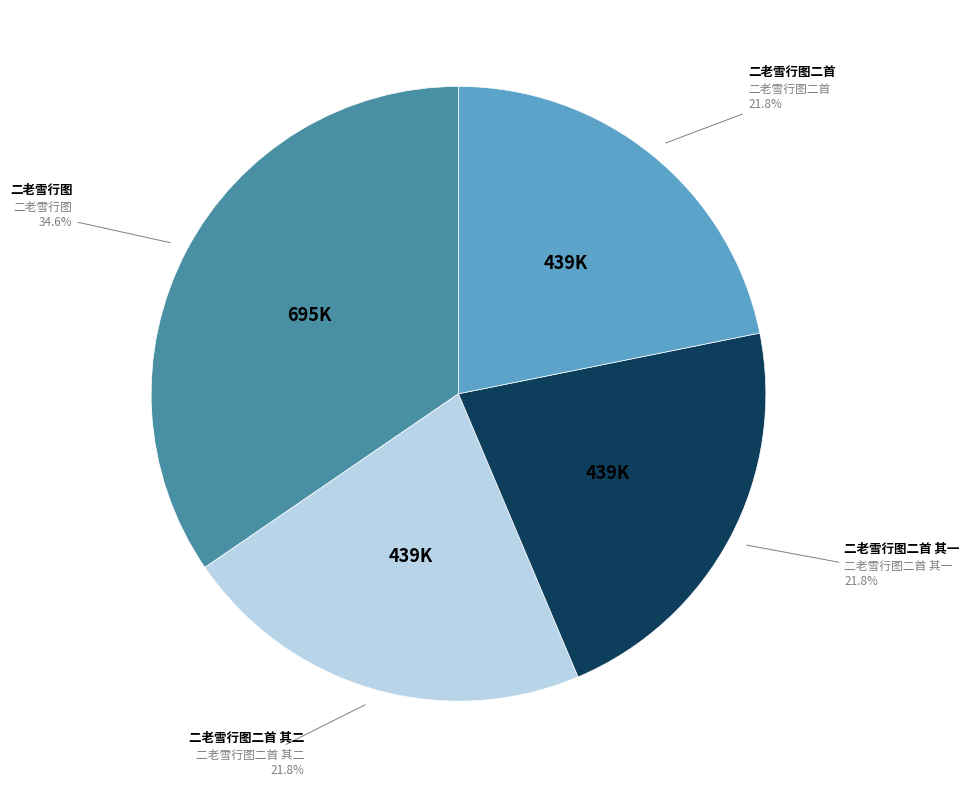

Does any single category account for the majority?

No